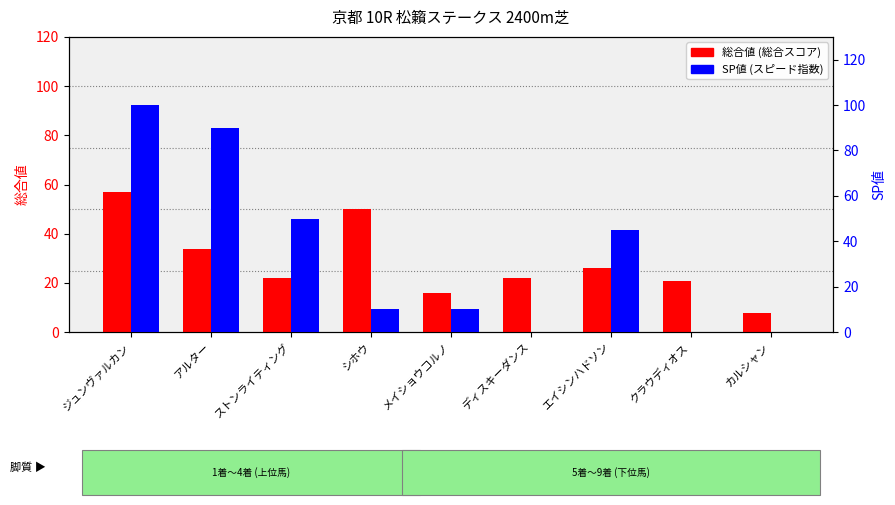

What is the sum of all SP値 values?

305